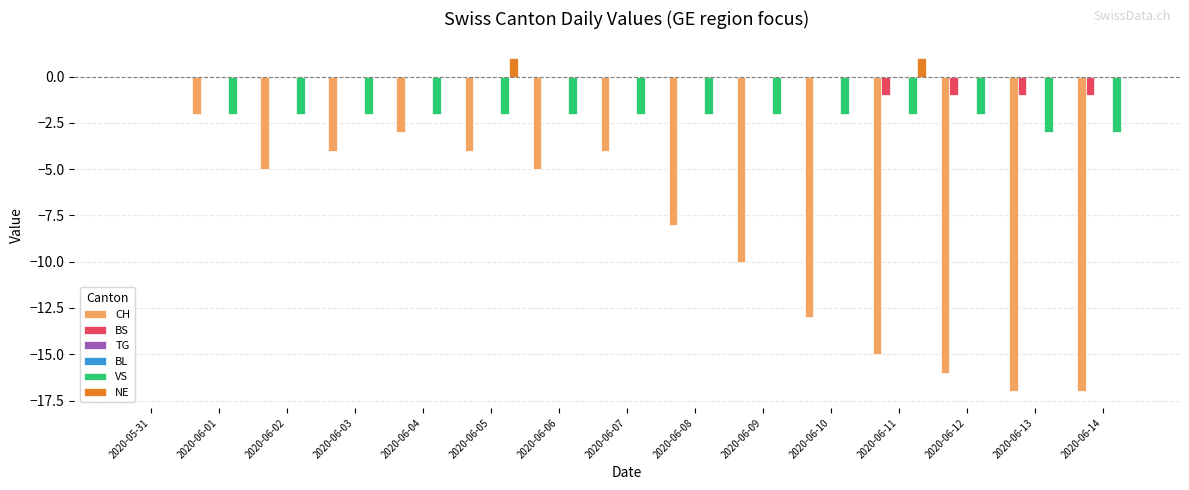

List the labels in order of NE value, largest first.

2020-06-05, 2020-06-11, 2020-05-31, 2020-06-01, 2020-06-02, 2020-06-03, 2020-06-04, 2020-06-06, 2020-06-07, 2020-06-08, 2020-06-09, 2020-06-10, 2020-06-12, 2020-06-13, 2020-06-14